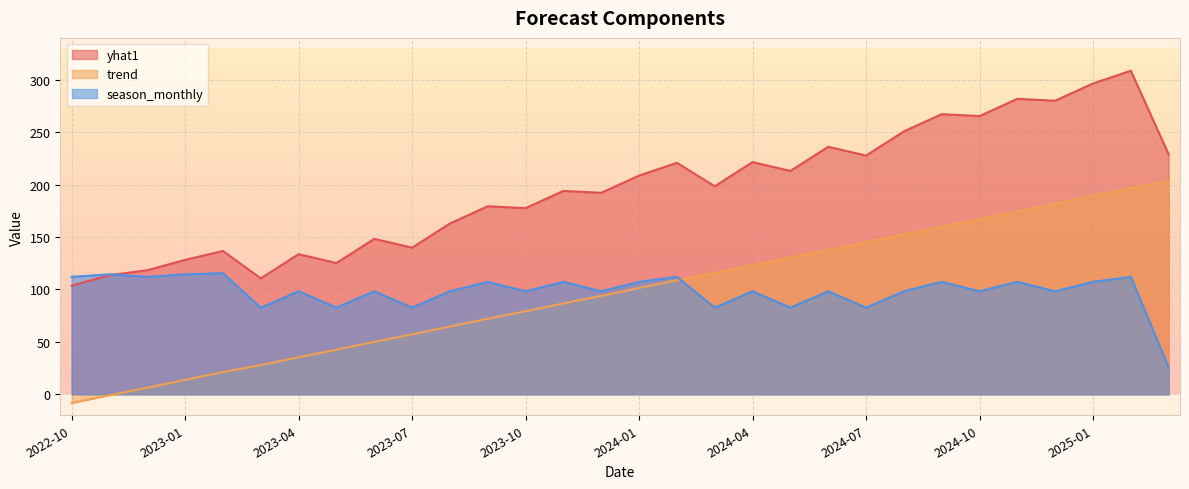

At which category is the sum across all series the highest?

2025-02-01